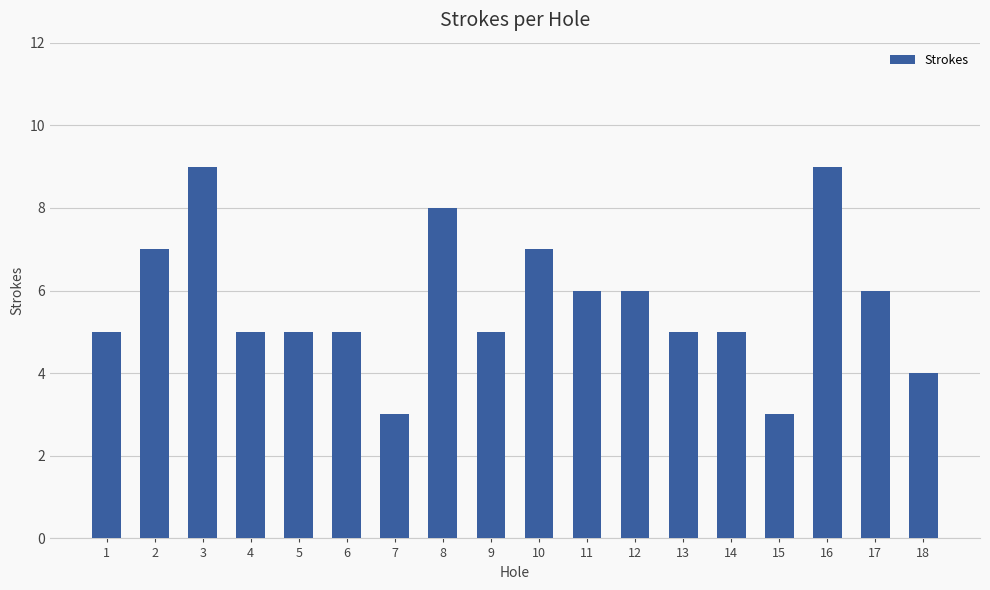

Are the bars grouped side by side (vs. stacked)?

No